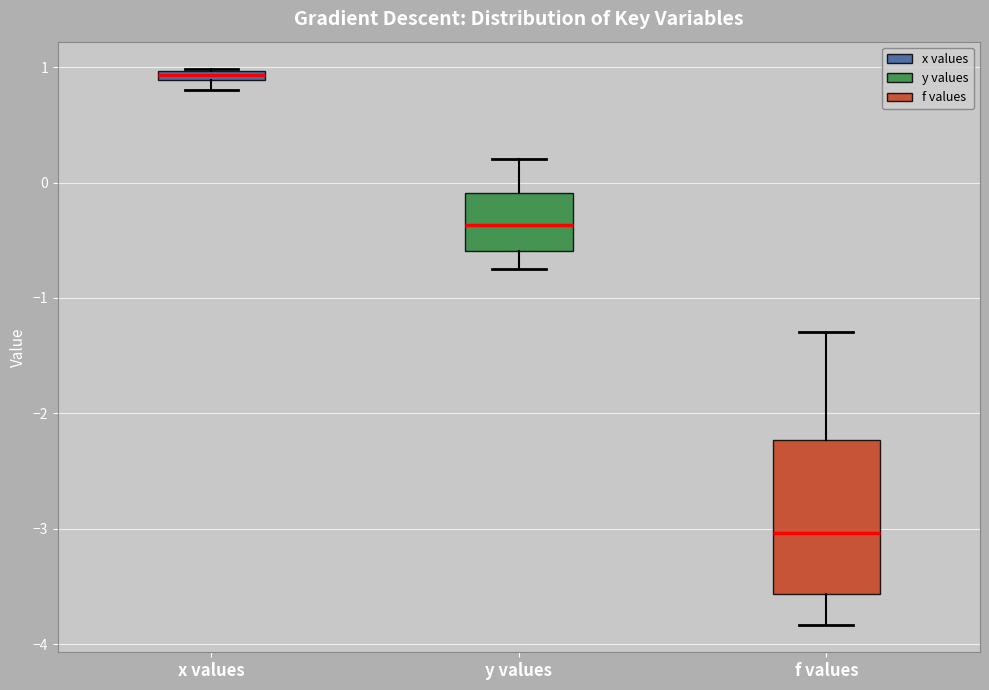

Comparing the boxes themselves (not the whiskers), which one is the tallest?

f values